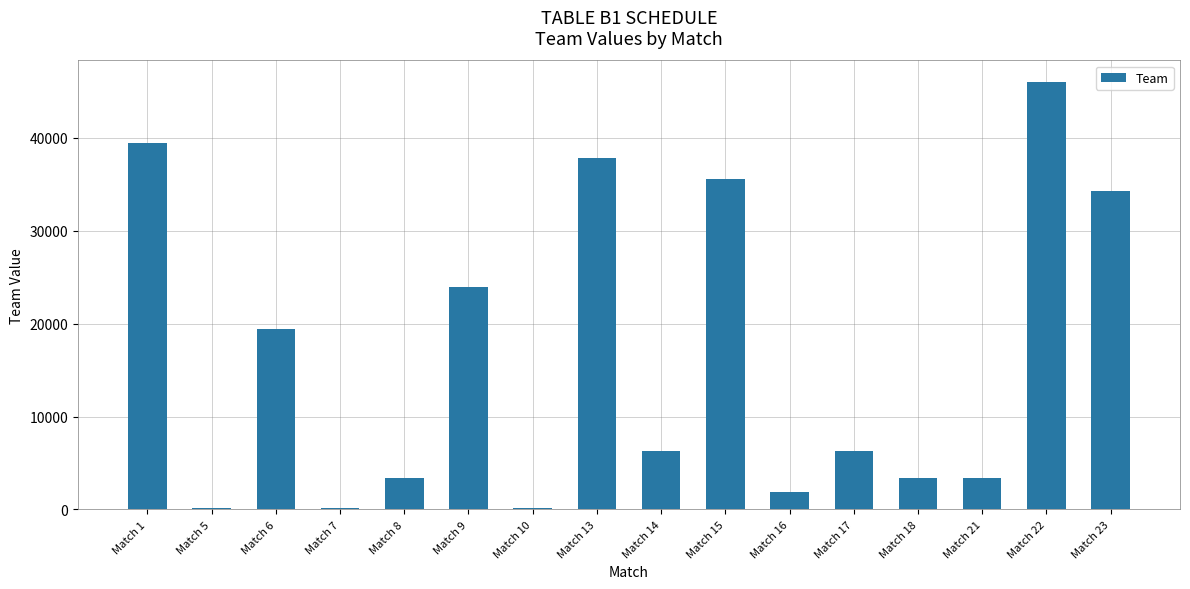

How many data points does each series have?

16